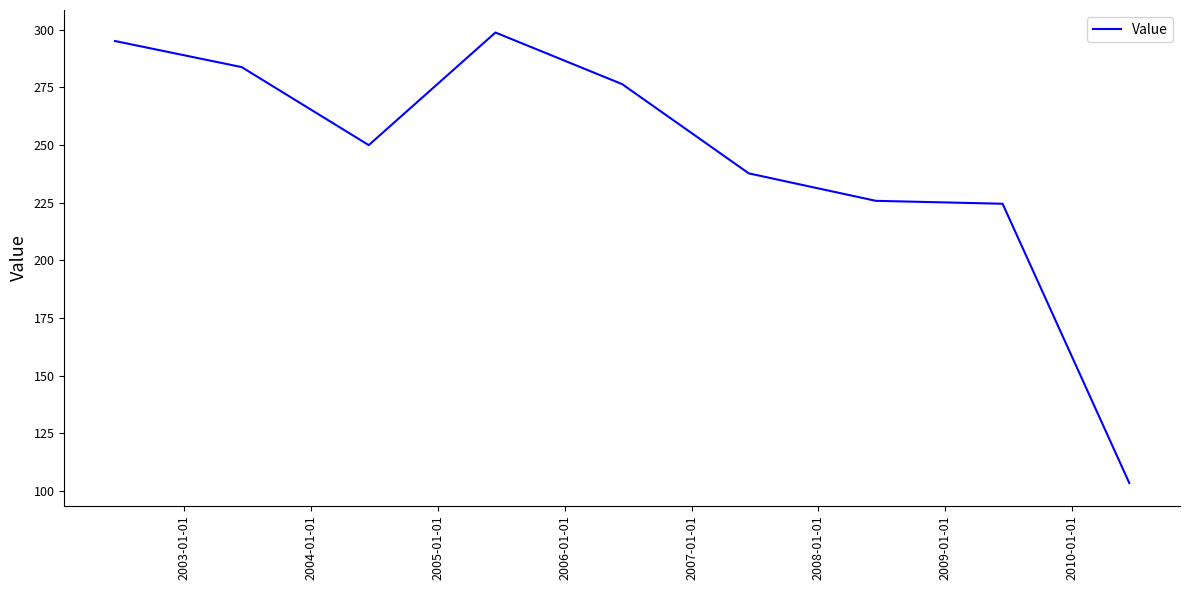

What is the difference between the maximum and minimum values?

195.3